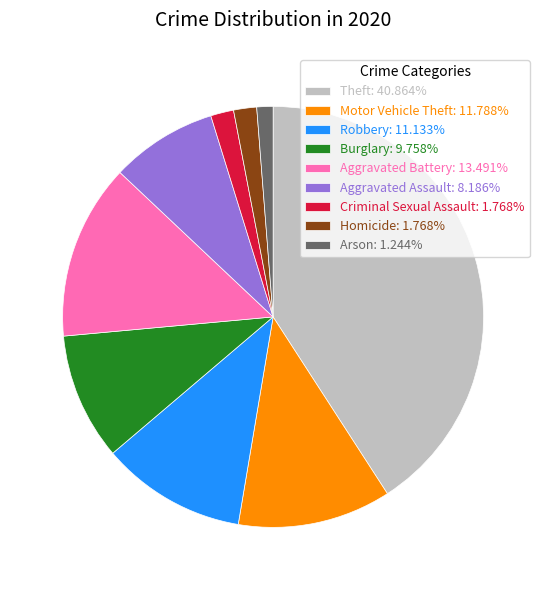

Approximately how many times larger is the value at Robbery: 11.133% compared to Arson: 1.244%?

8.9